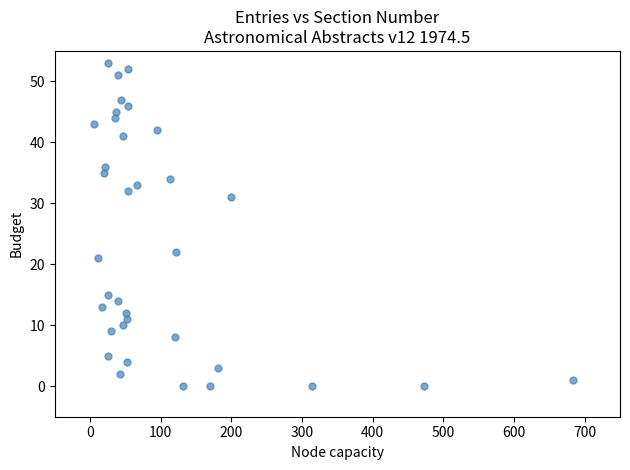

What is the range of X values (max minus min)?

678